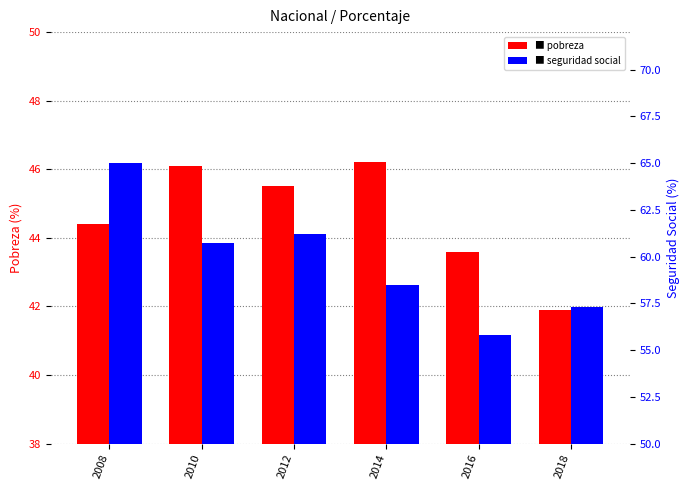

What is the value of the poblacion_en_situacion_de_pobreza bar at the 4th from the left?

46.2